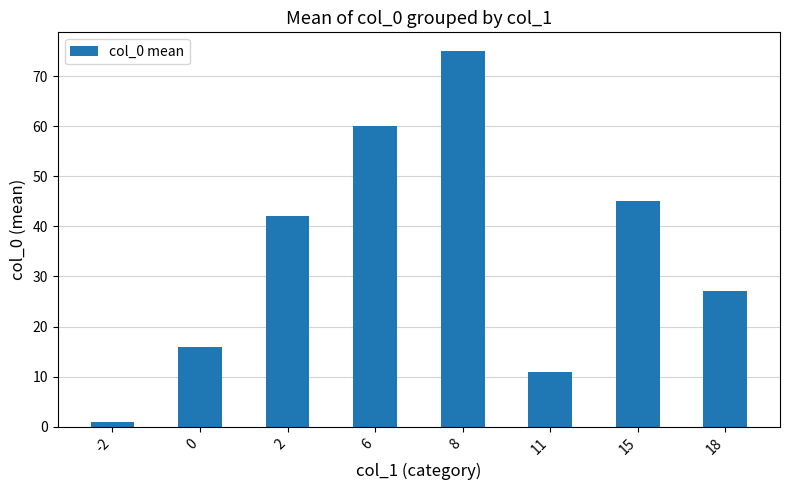

How many data points does each series have?

8